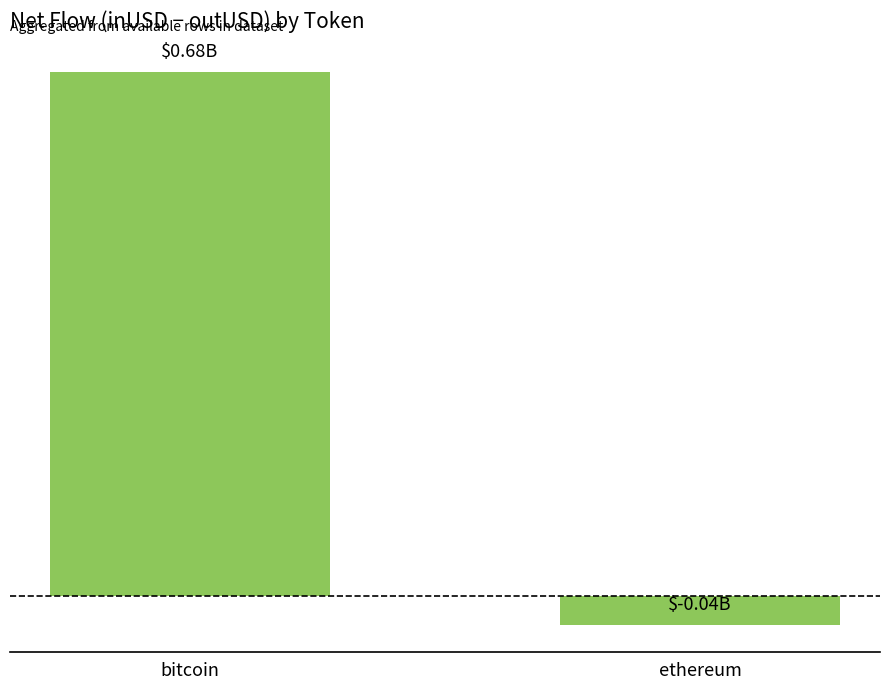

Reading left to right, list all the values displayed in this chart.

680364380.2	-37215167.8